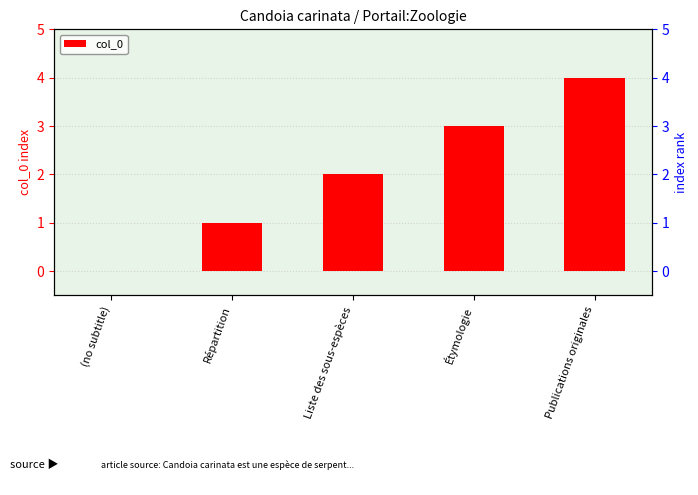

What is the label of the 5th bar from the left?

Publications originales